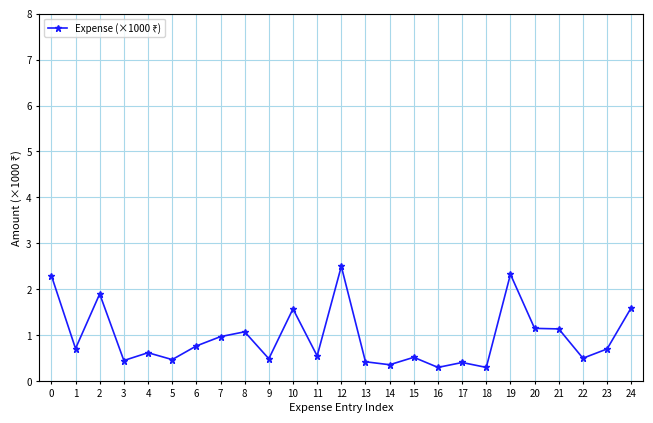

True or false: the data shows 0.3 at 16.

True